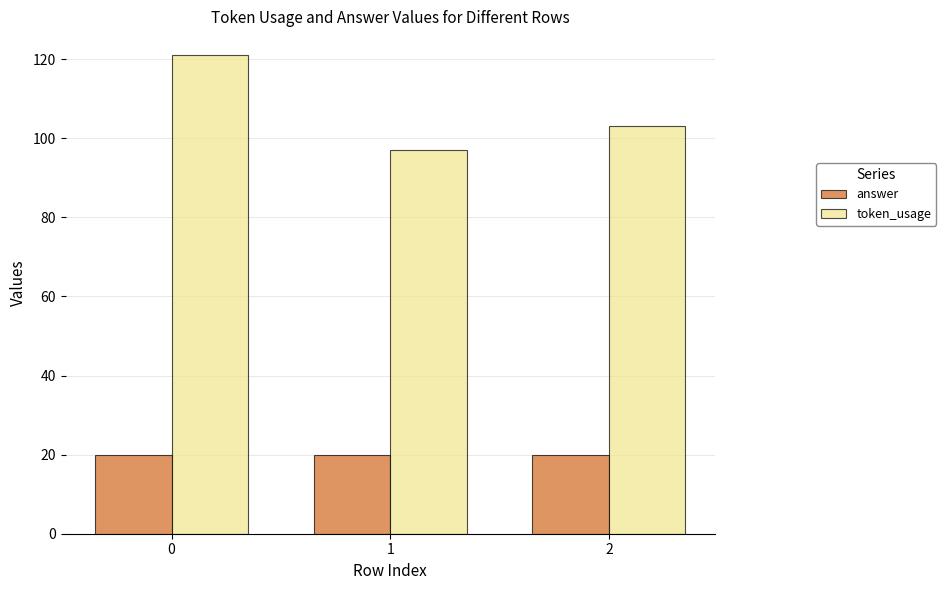

What is the value of the token_usage bar at the 2nd from the left?

97